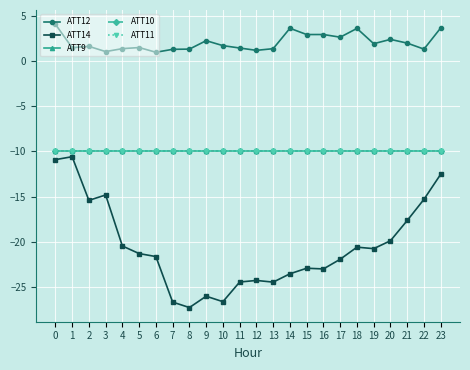

Reading left to right, transcribe all the data shown in this chart.

ATT12: 0=4.1	1=1.5	2=1.6	3=1.0	4=1.3	5=1.5	6=1.0	7=1.3	8=1.3	9=2.2	10=1.7	11=1.4	12=1.2	13=1.3	14=3.6	15=2.9	16=2.9	17=2.6	18=3.6	19=1.9	20=2.4	21=2.0	22=1.3	23=3.6
ATT14: 0=-10.9	1=-10.6	2=-15.4	3=-14.8	4=-20.5	5=-21.3	6=-21.6	7=-26.7	8=-27.3	9=-26.0	10=-26.6	11=-24.4	12=-24.3	13=-24.5	14=-23.5	15=-22.9	16=-23.0	17=-21.9	18=-20.6	19=-20.8	20=-19.9	21=-17.6	22=-15.3	23=-12.5
ATT9: 0=-10.0	1=-10.0	2=-10.0	3=-10.0	4=-10.0	5=-10.0	6=-10.0	7=-10.0	8=-10.0	9=-10.0	10=-10.0	11=-10.0	12=-10.0	13=-10.0	14=-10.0	15=-10.0	16=-10.0	17=-10.0	18=-10.0	19=-10.0	20=-10.0	21=-10.0	22=-10.0	23=-10.0
ATT10: 0=-10.0	1=-10.0	2=-10.0	3=-10.0	4=-10.0	5=-10.0	6=-10.0	7=-10.0	8=-10.0	9=-10.0	10=-10.0	11=-10.0	12=-10.0	13=-10.0	14=-10.0	15=-10.0	16=-10.0	17=-10.0	18=-10.0	19=-10.0	20=-10.0	21=-10.0	22=-10.0	23=-10.0
ATT11: 0=-10.0	1=-10.0	2=-10.0	3=-10.0	4=-10.0	5=-10.0	6=-10.0	7=-10.0	8=-10.0	9=-10.0	10=-10.0	11=-10.0	12=-10.0	13=-10.0	14=-10.0	15=-10.0	16=-10.0	17=-10.0	18=-10.0	19=-10.0	20=-10.0	21=-10.0	22=-10.0	23=-10.0